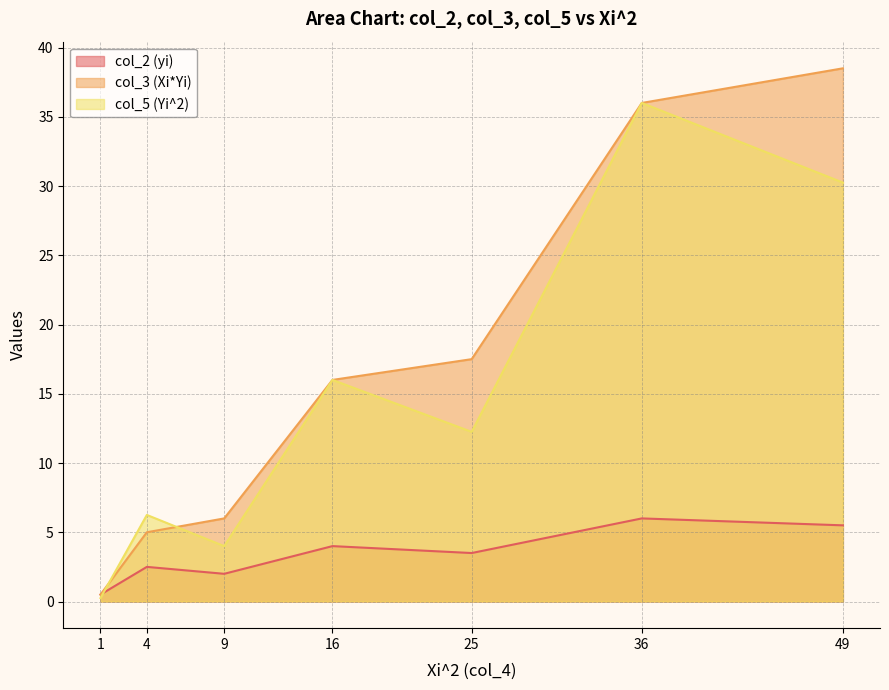

Which series ends up on top after the final intersection of col_2 (yi) and col_5 (Yi^2)?

col_5 (Yi^2)